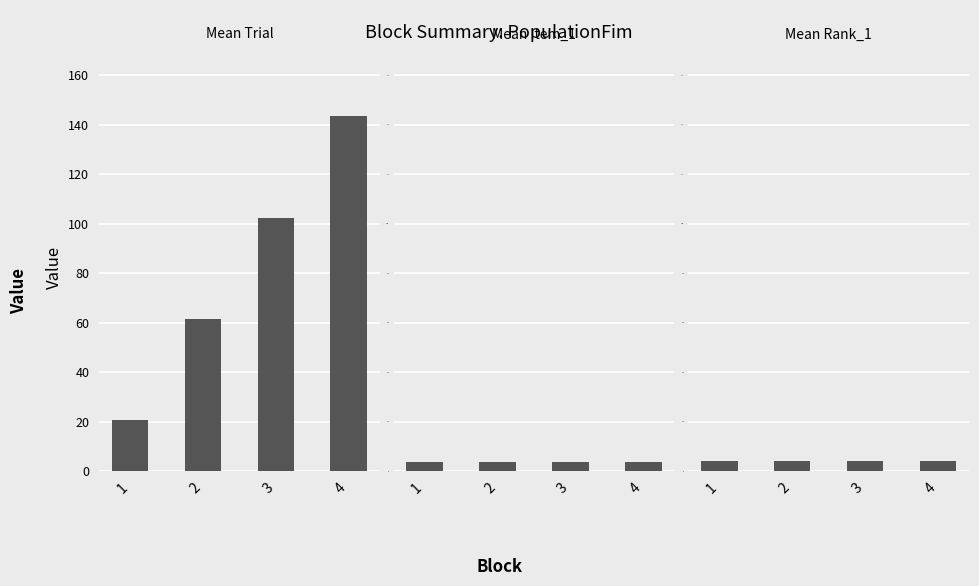

What is the spread (max minus min) of values at 4?

140.0